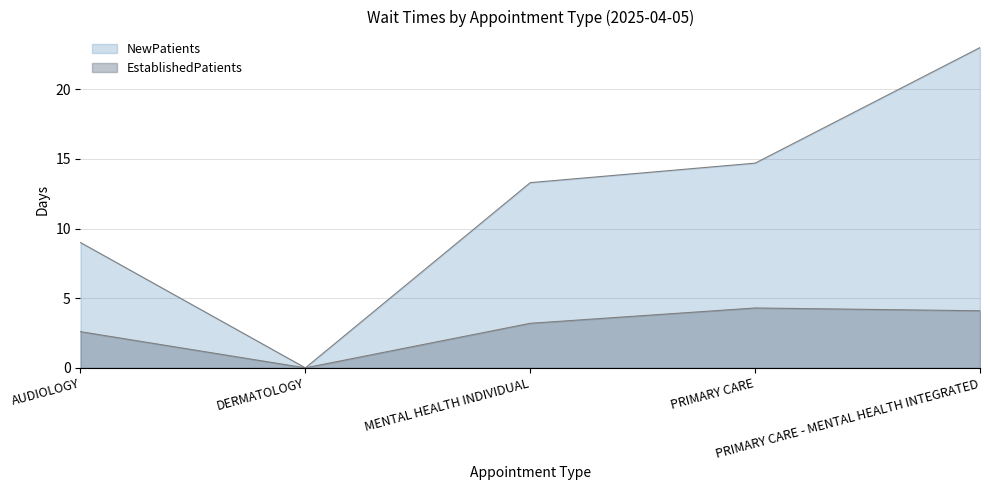

In NewPatients, how many points are lower than both neighbors (excluding endpoints)?

1